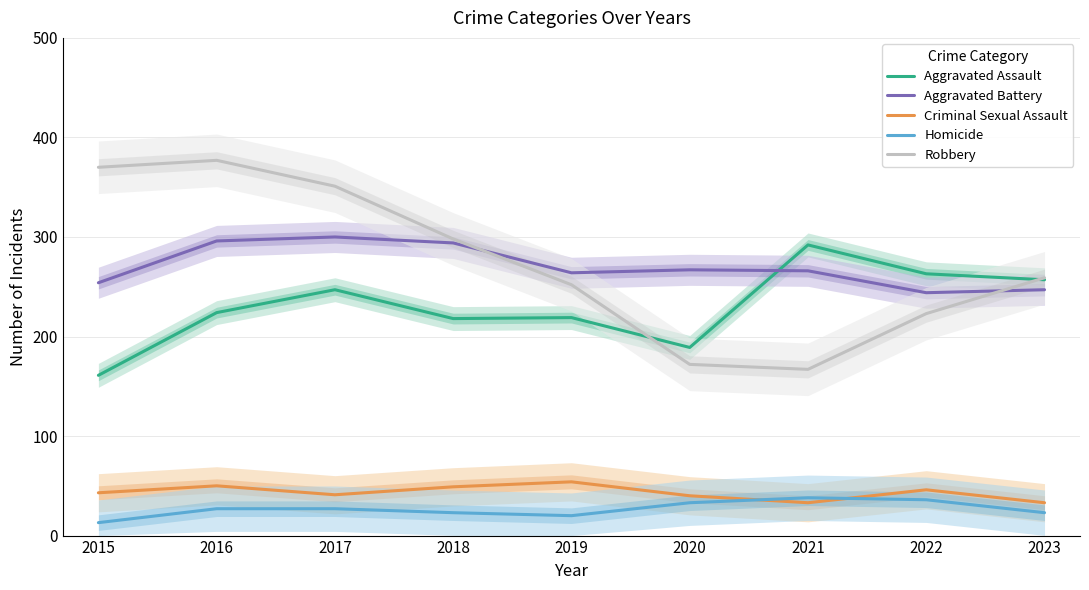

What are all the series names shown in the legend?

Aggravated Assault, Aggravated Battery, Criminal Sexual Assault, Homicide, Robbery